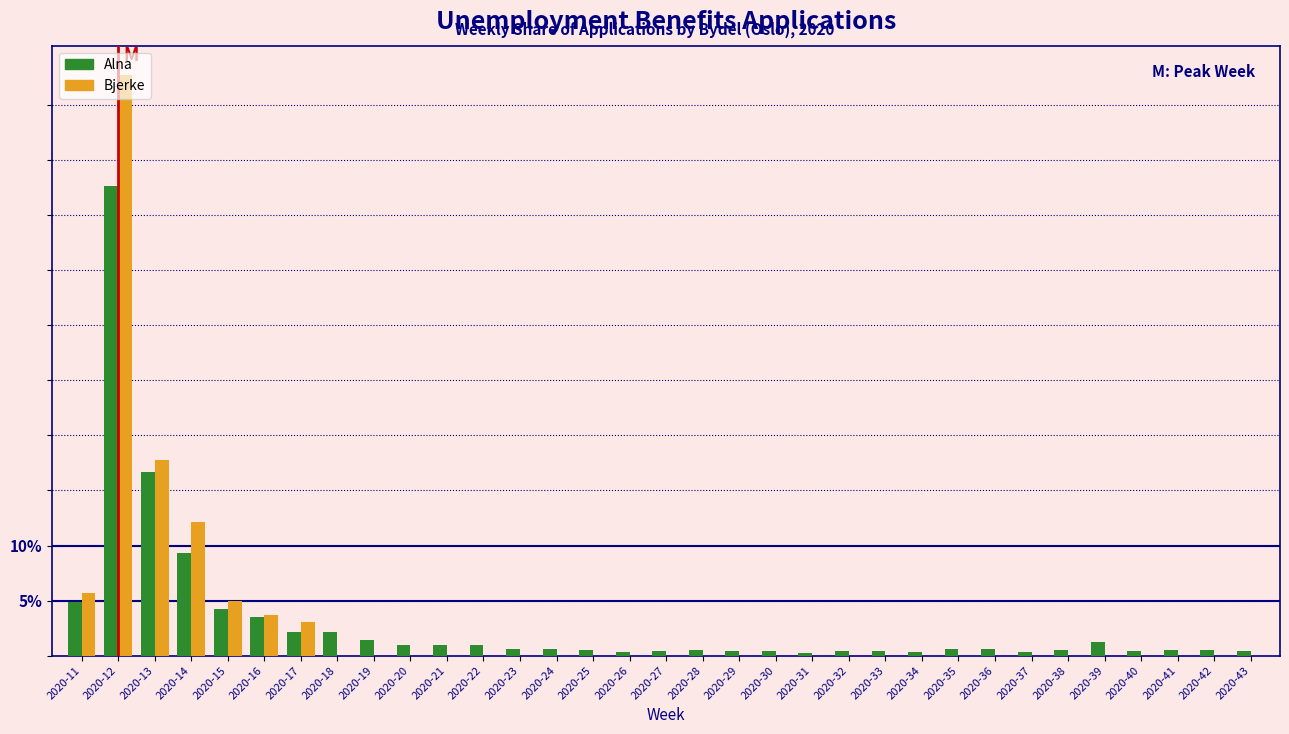

At which label does Alna reach its peak?

2020-12